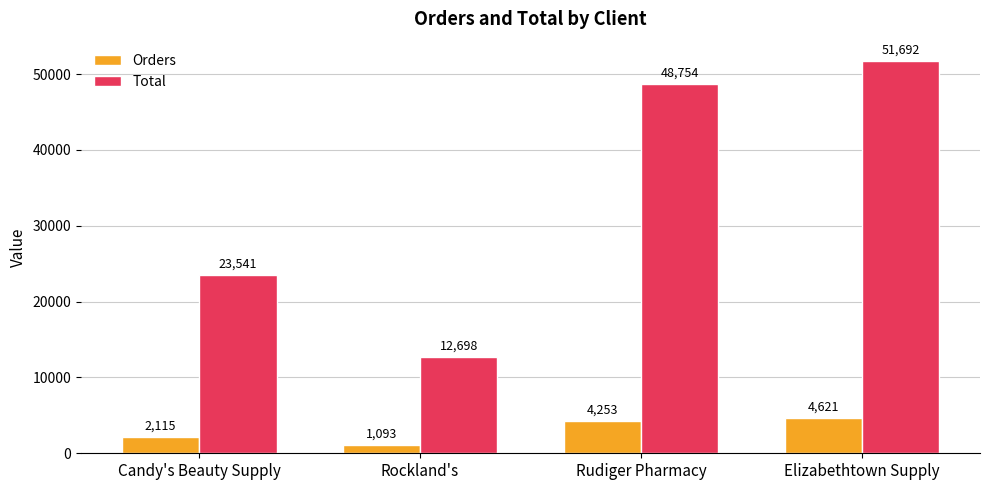

How many groups of bars are there?

4